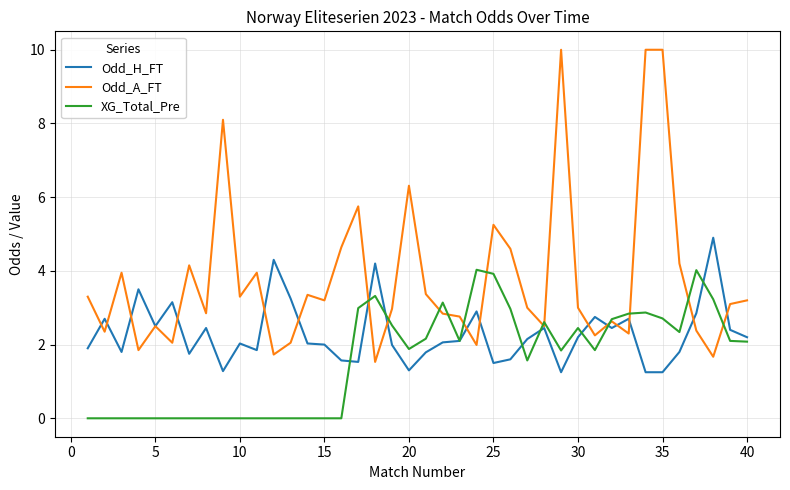

Which series has the widest spread of values?

Odd_A_FT